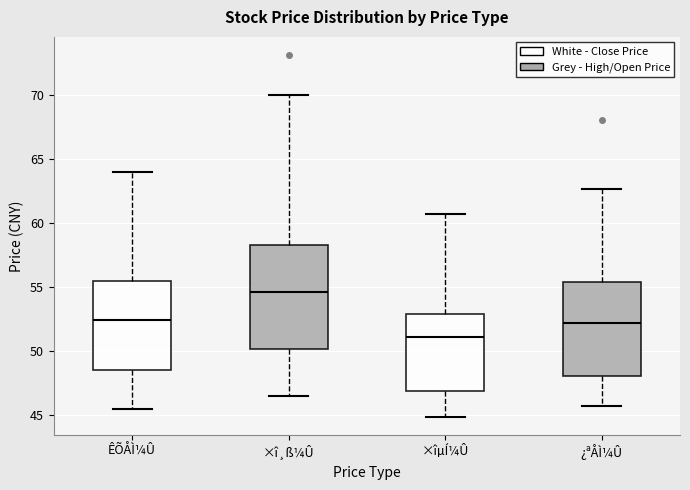

Which box has the highest median line?

×î¸ß¼Û